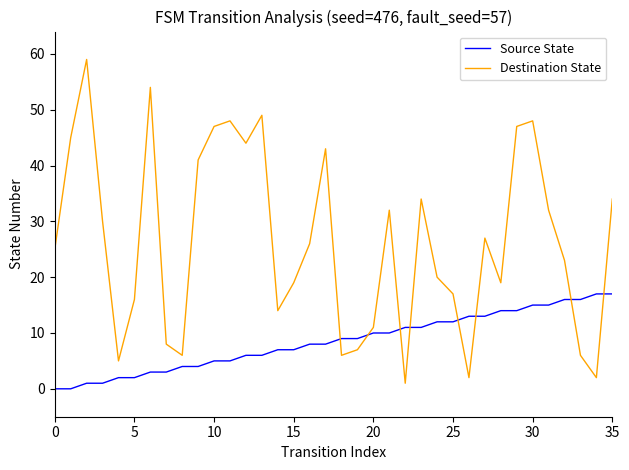

What is the difference between the maximum and minimum values in the Destination State series?

58